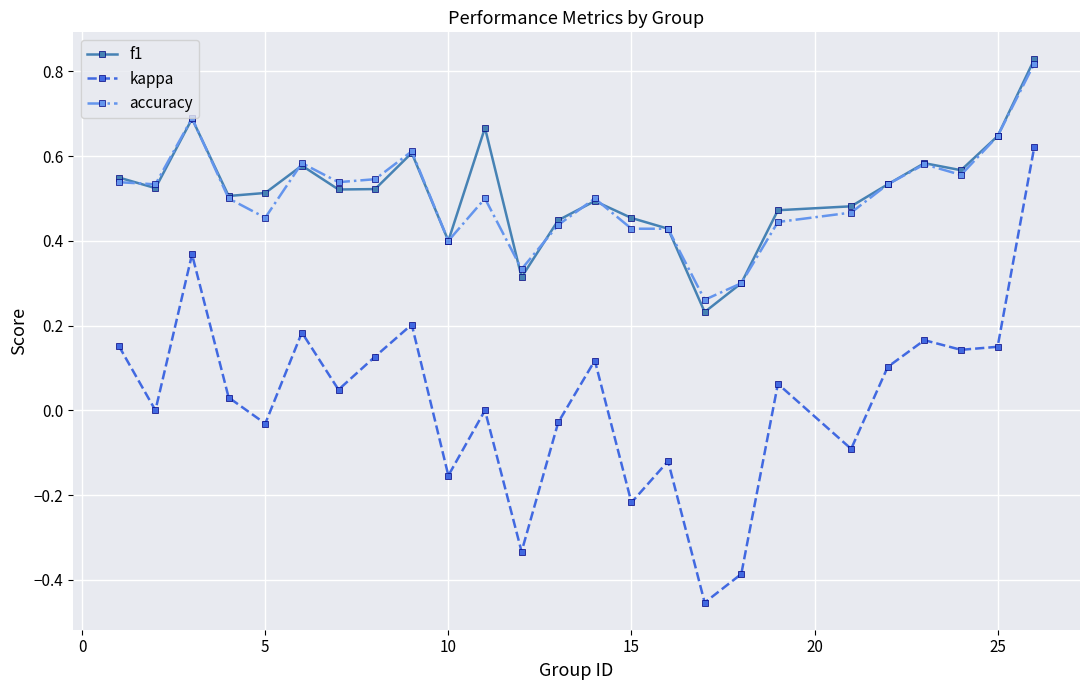

Which series has the largest range (max minus min)?

kappa